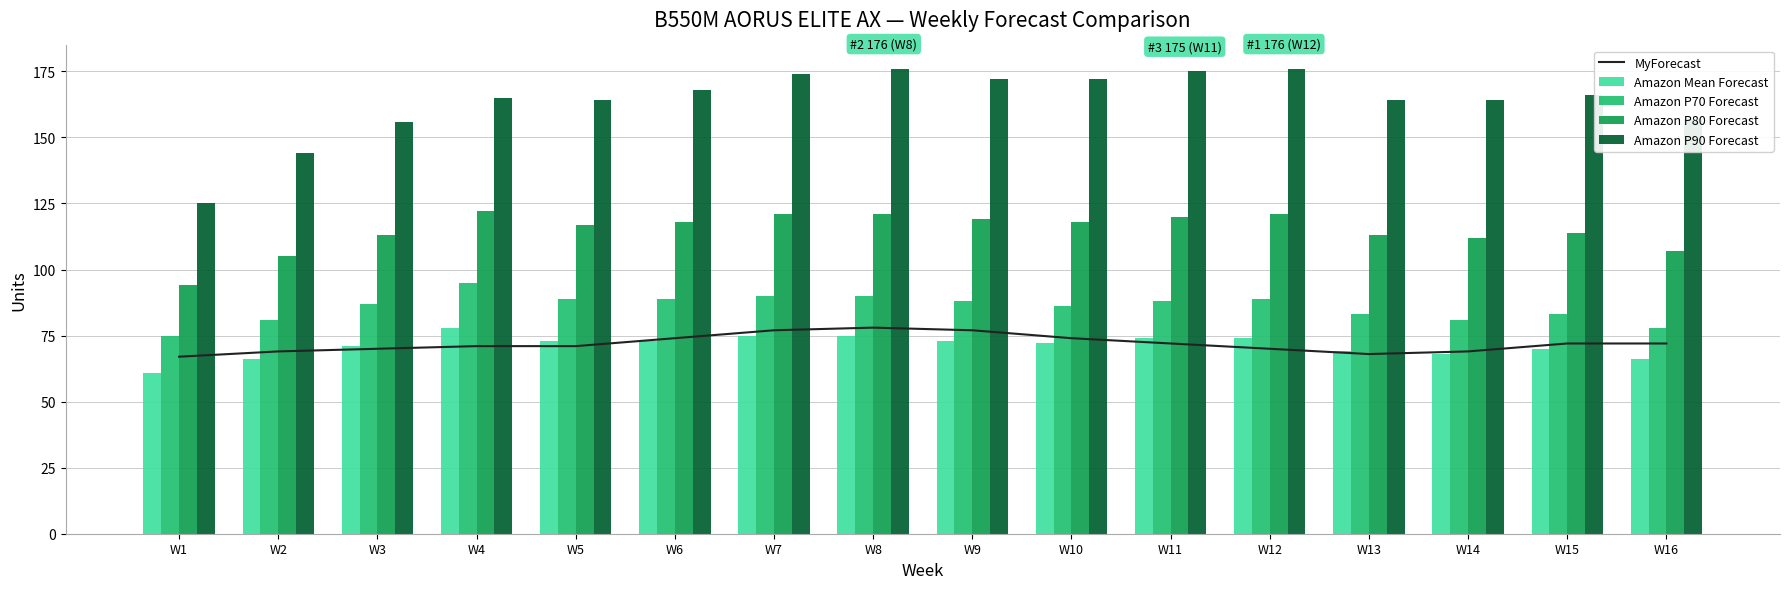

Where does the Amazon P70 Forecast series first go above 88?

W4